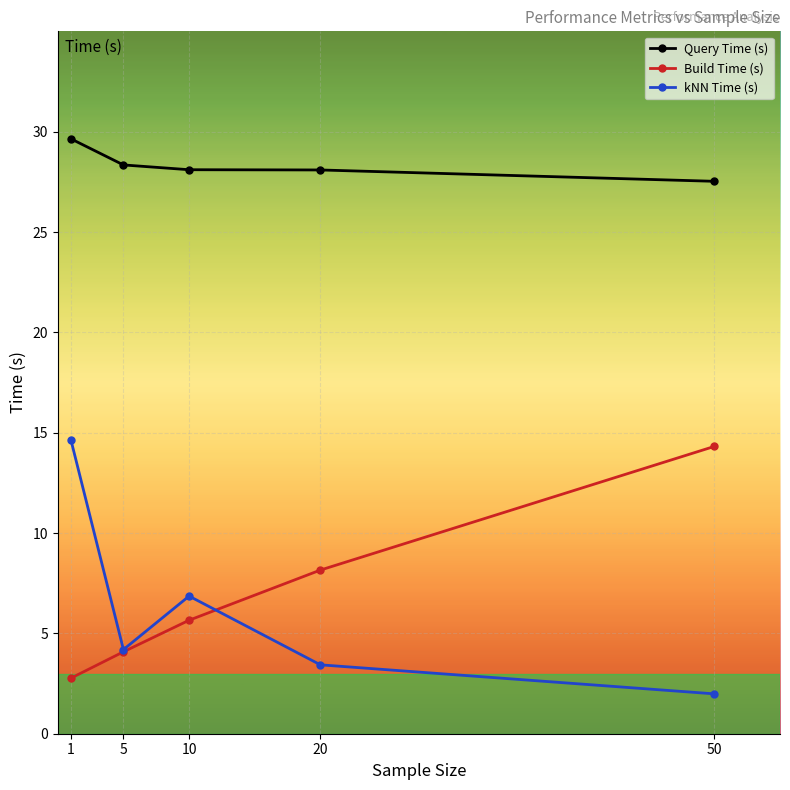

At which category is the sum across all series the highest?

1